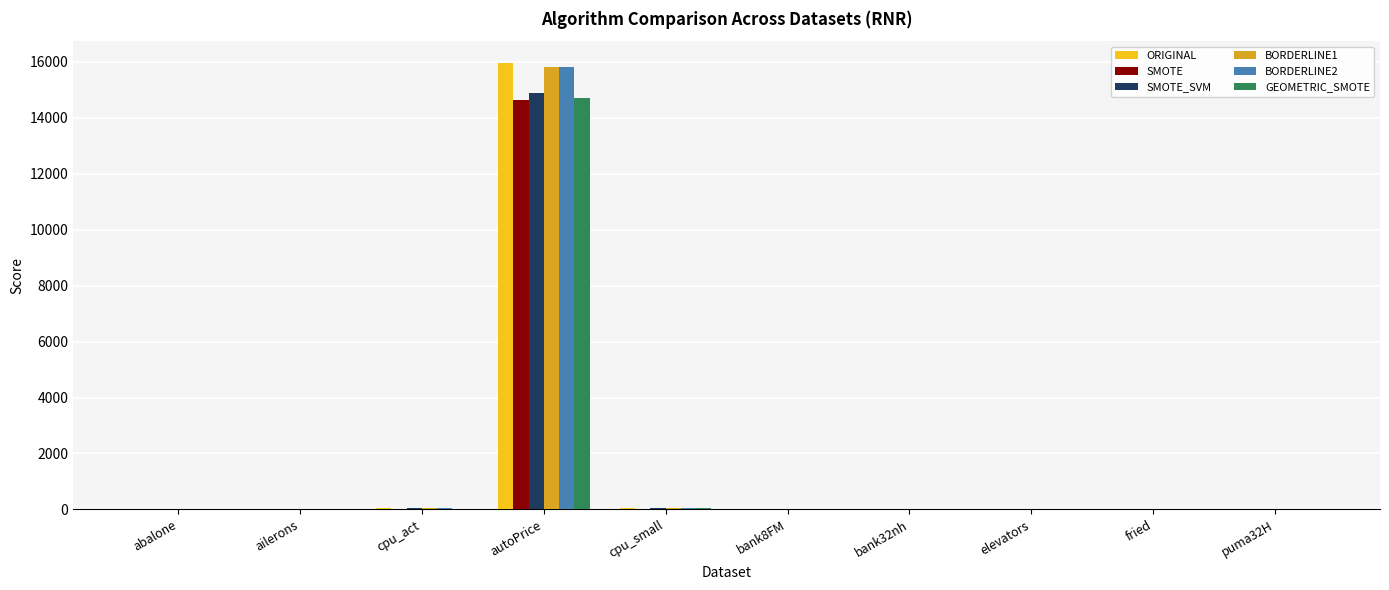

The SMOTE series shows 0.1 at puma32H. True or false?

True